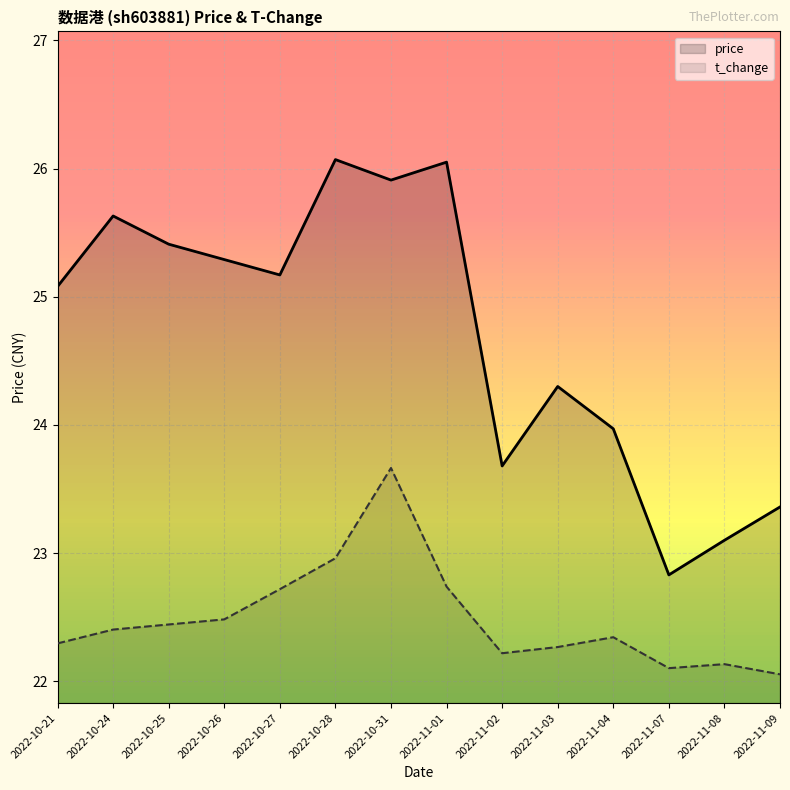

Rank the series by their average value, from highest to lowest.

price, t_change